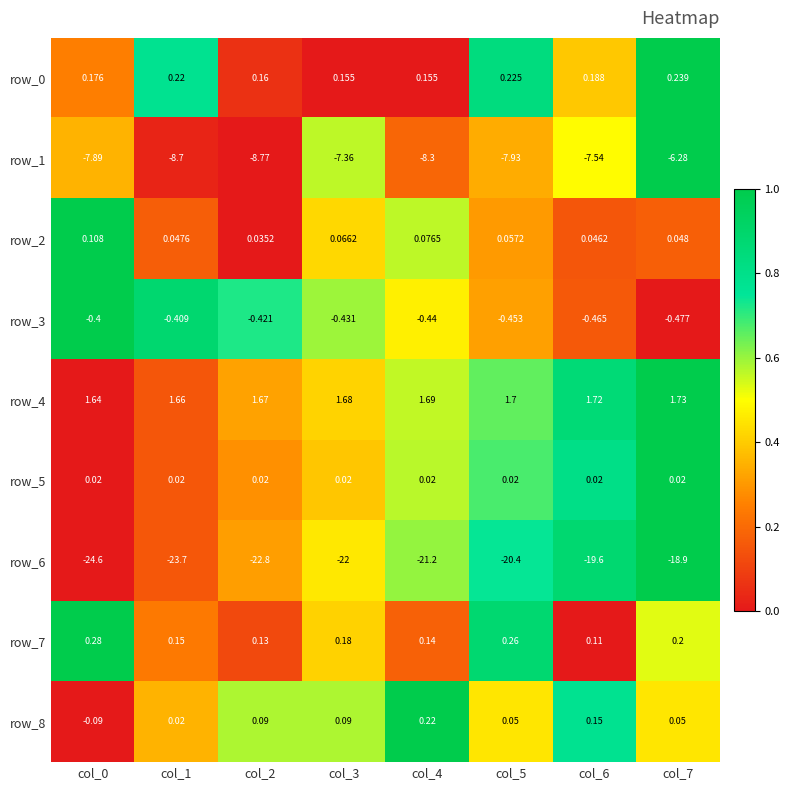

What is the difference between the maximum and minimum values in the row_7 series?

0.2